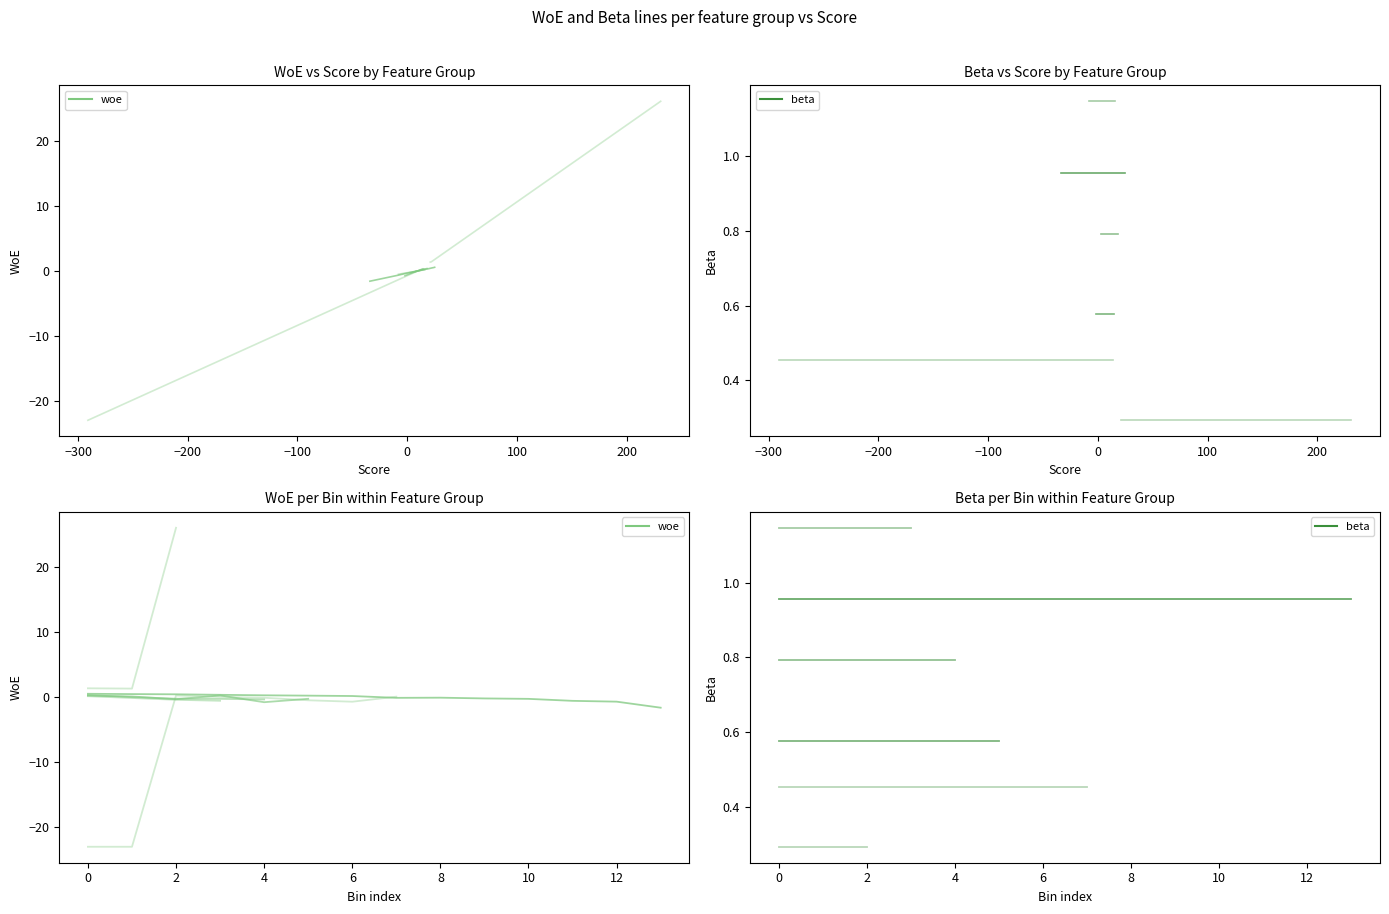

What is the value of the woe point at the 11th from the left?

-0.4